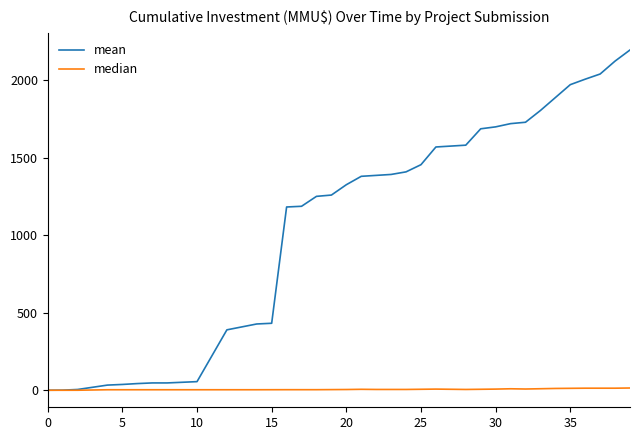

What is the greatest value displayed?

2195.5